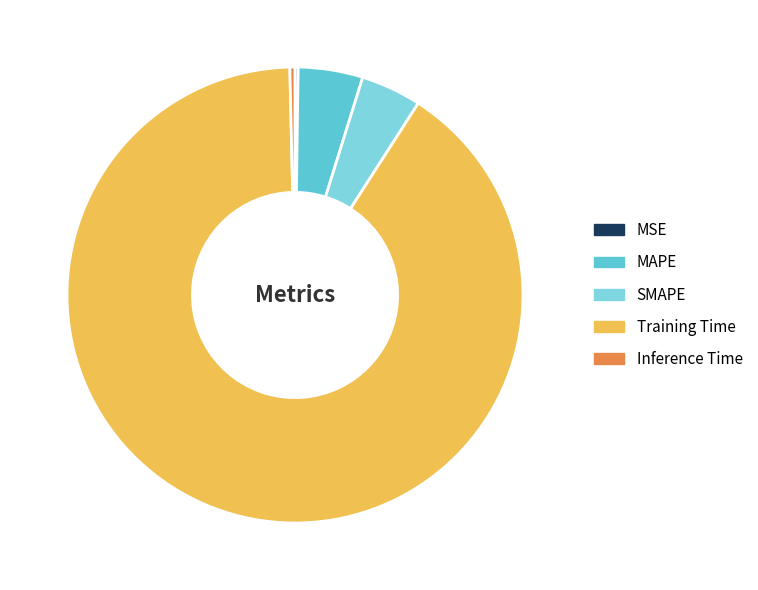

What is the change in value from Training Time to Inference Time?

-2.7